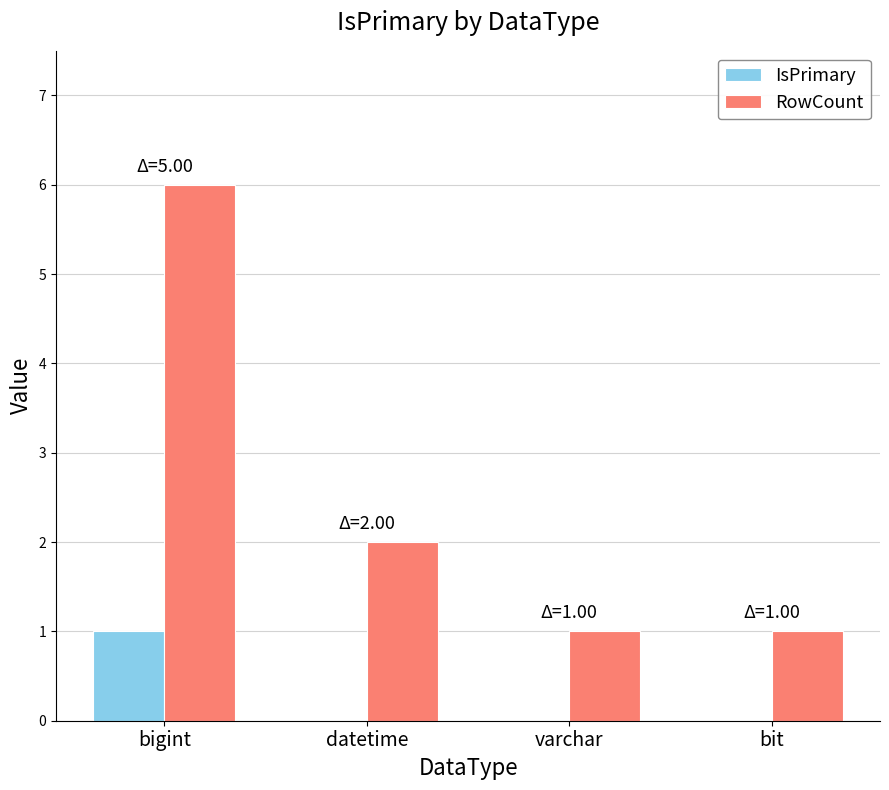

Read the IsPrimary value at bigint.

1